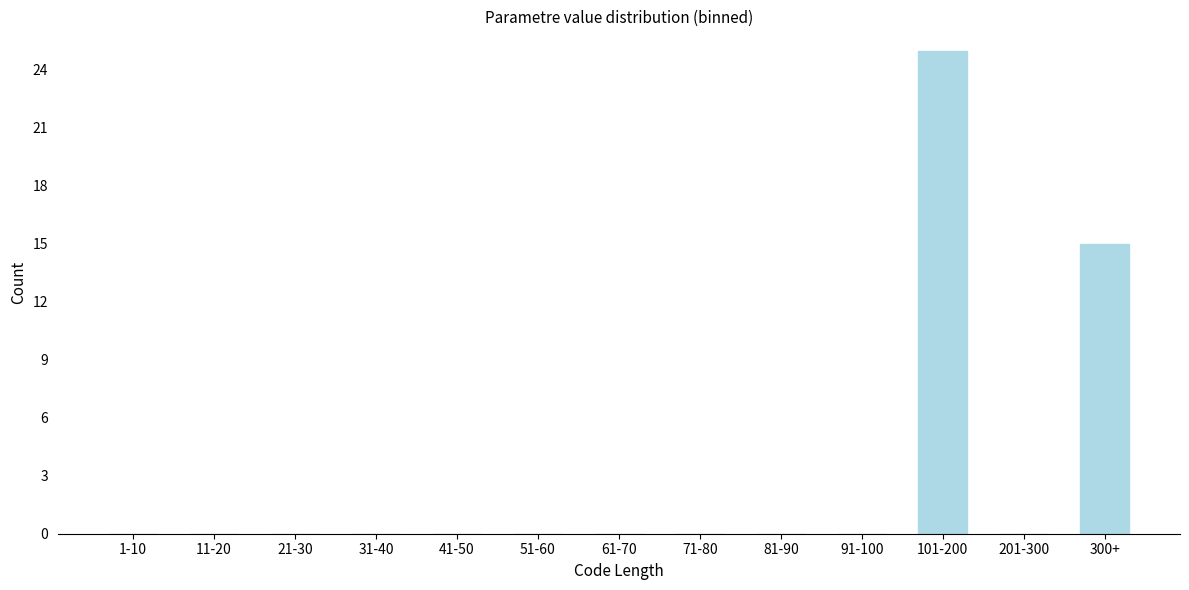

Reading left to right, extract all data points from this chart.

1-10=0	11-20=0	21-30=0	31-40=0	41-50=0	51-60=0	61-70=0	71-80=0	81-90=0	91-100=0	101-200=25	201-300=0	300+=15